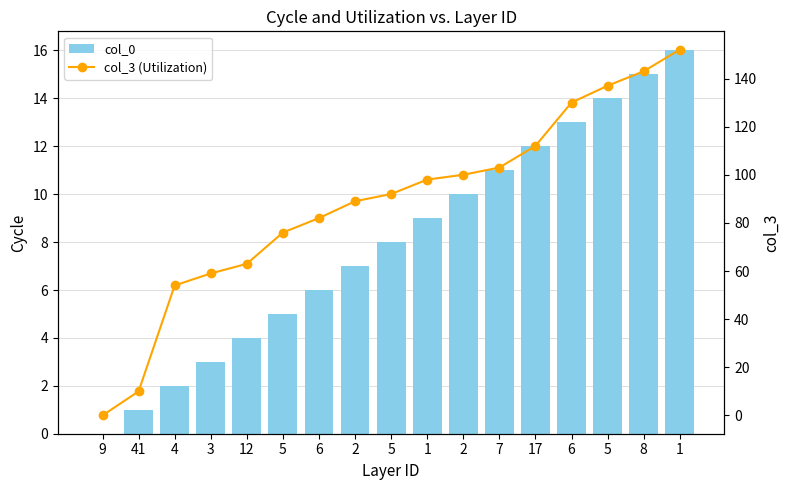

True or false: col_0 has a value of 5 at 5.

True